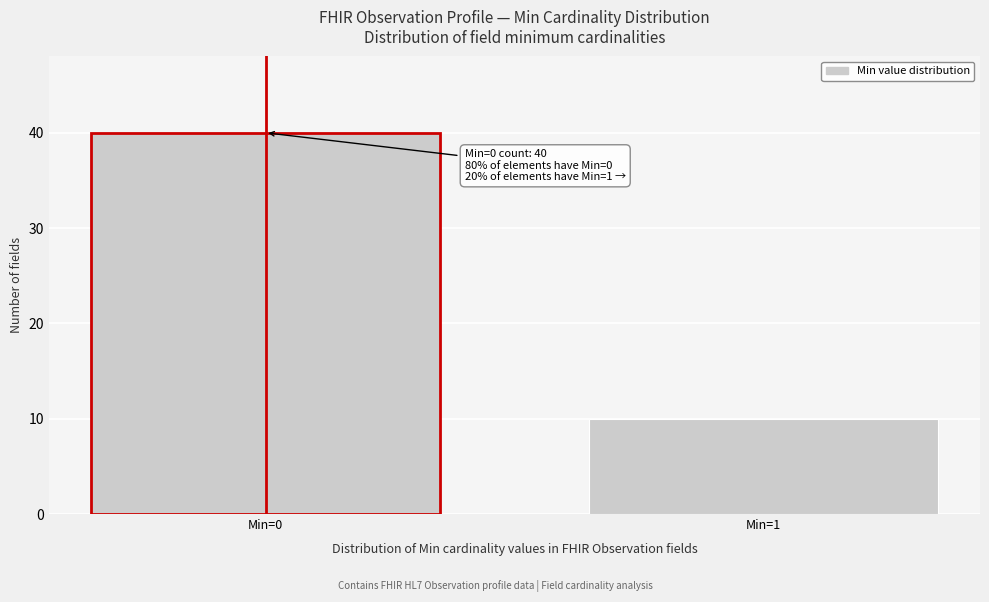

Reading left to right, transcribe all the data shown in this chart.

40	10